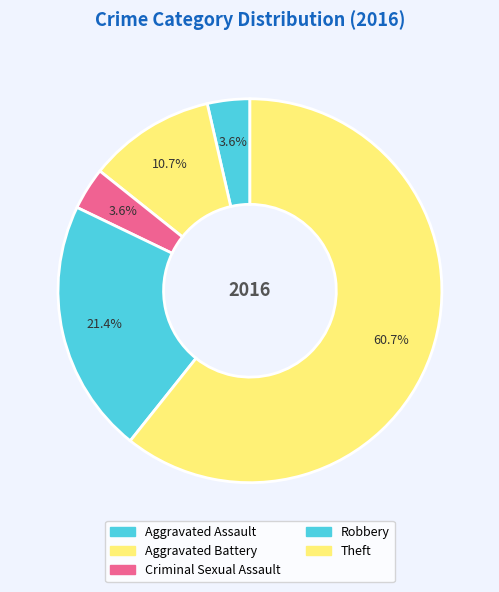

Which slice represents more than half of the pie?

Theft